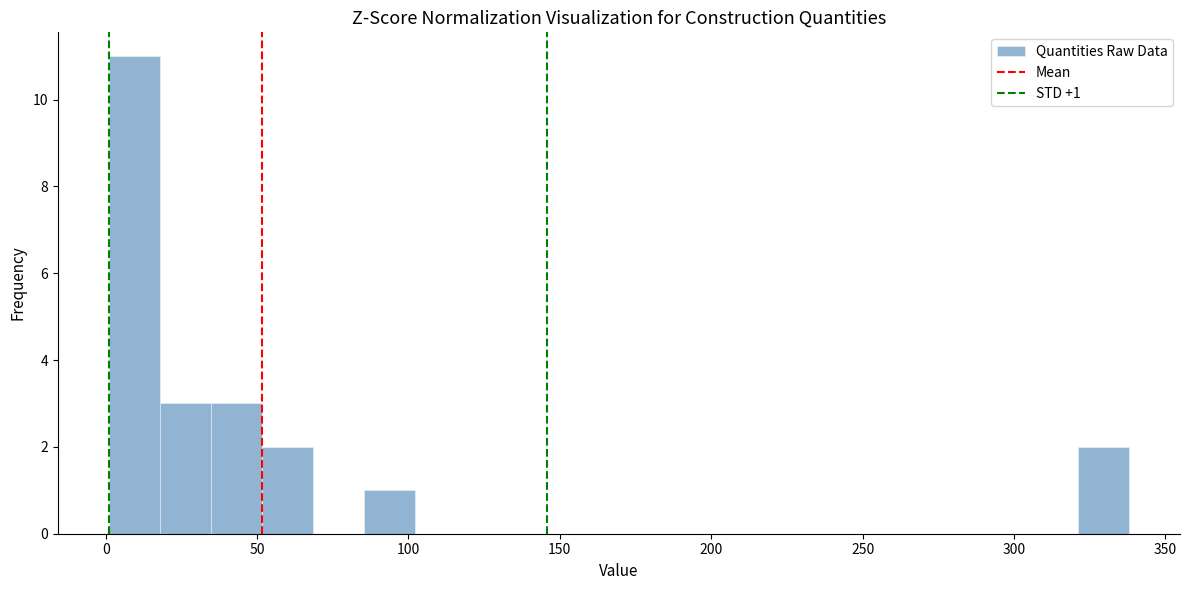

Around what value on the x-axis is the tallest bar? Give the approximate position of its centre, as read against the axis.

10